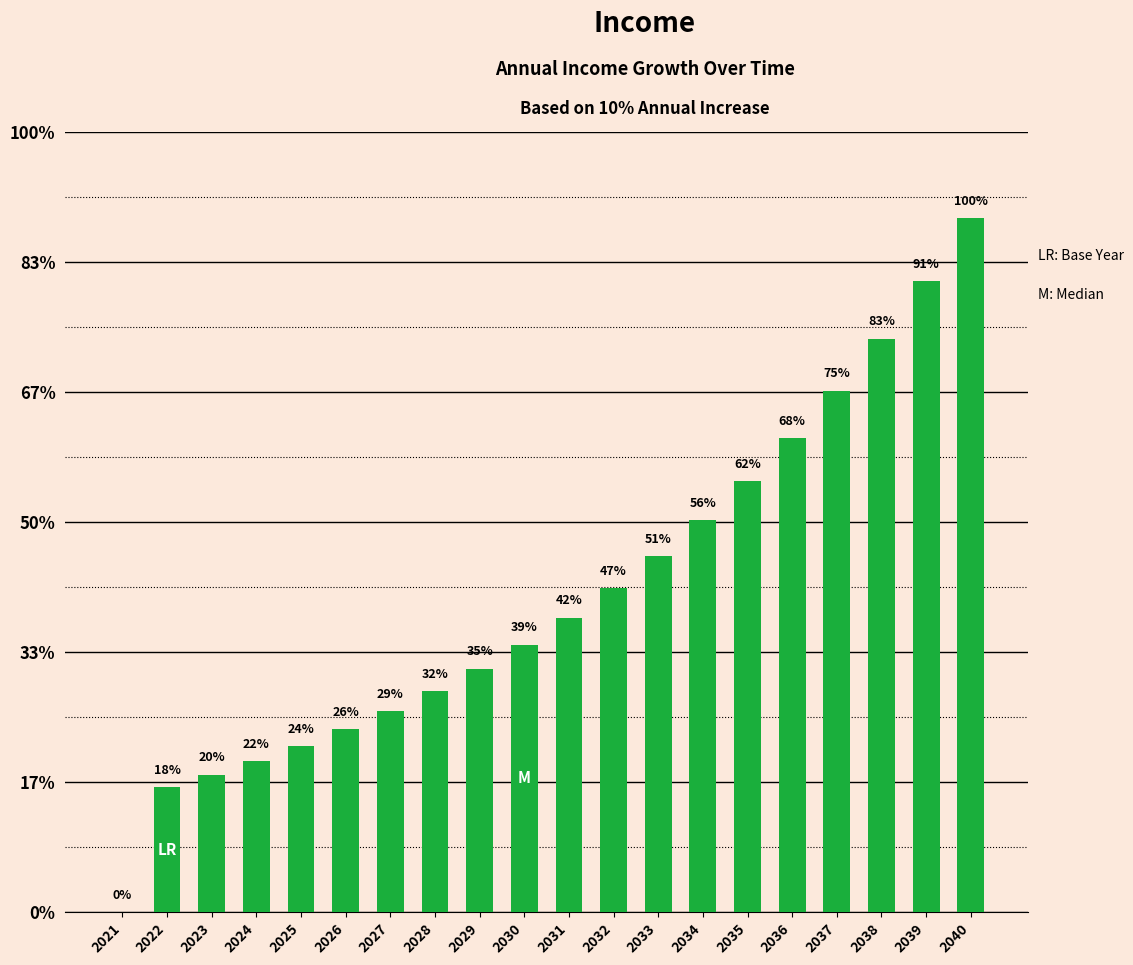

At which label is the value closest to 1334374?

2033